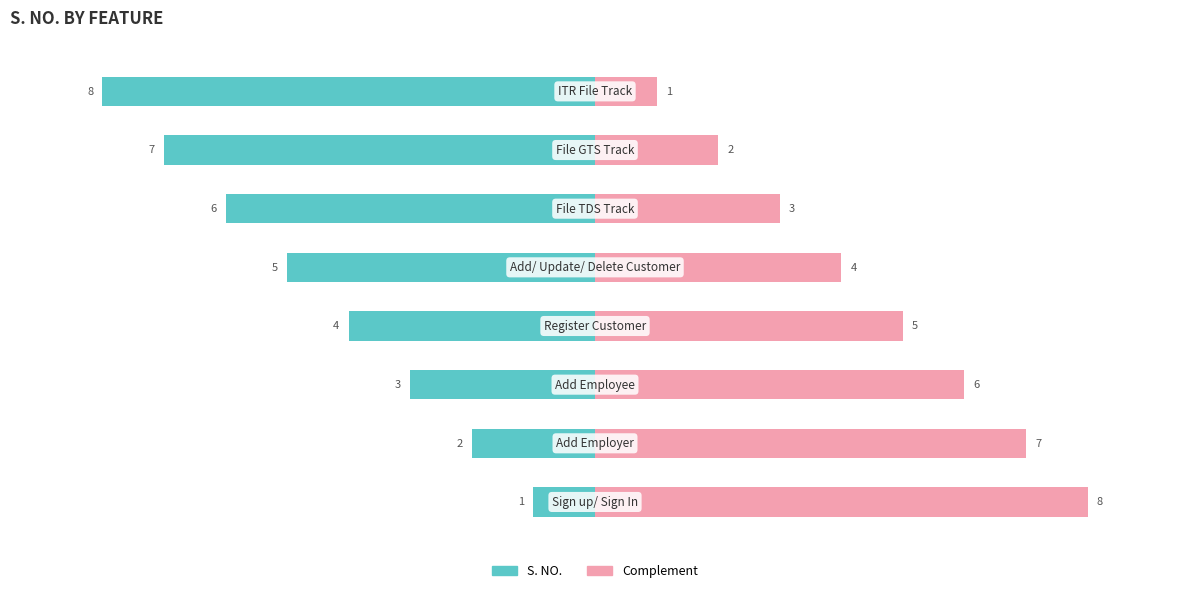

Reading right to left, what are all the values shown in this chart?

Left (S. NO.): -8	-7	-6	-5	-4	-3	-2	-1
Right (Complement): 1	2	3	4	5	6	7	8